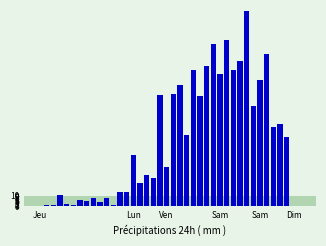

How many categories are shown in the chart?

40